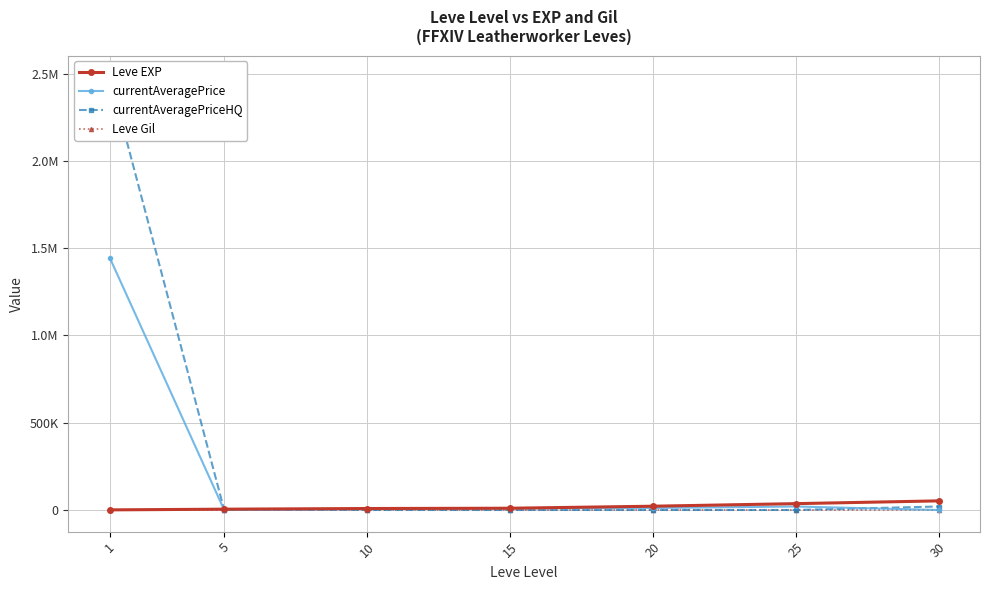

Rank the series at 30 from lowest to highest value.

currentAveragePrice, Leve Gil, currentAveragePriceHQ, Leve EXP